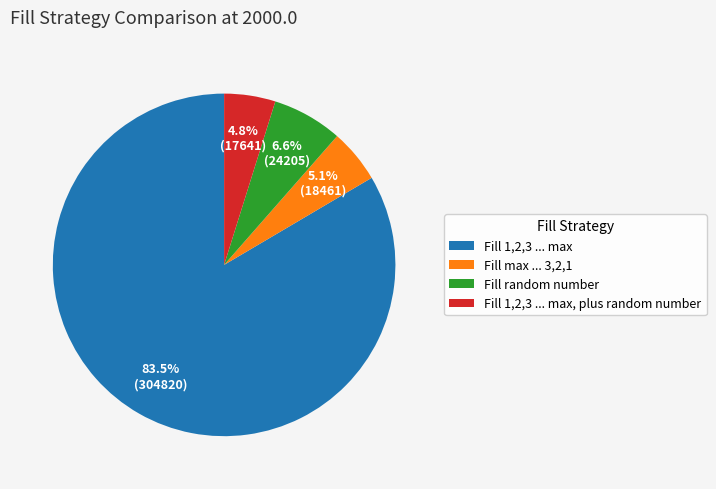

To the nearest percent, what portion does Fill random number represent?

7%